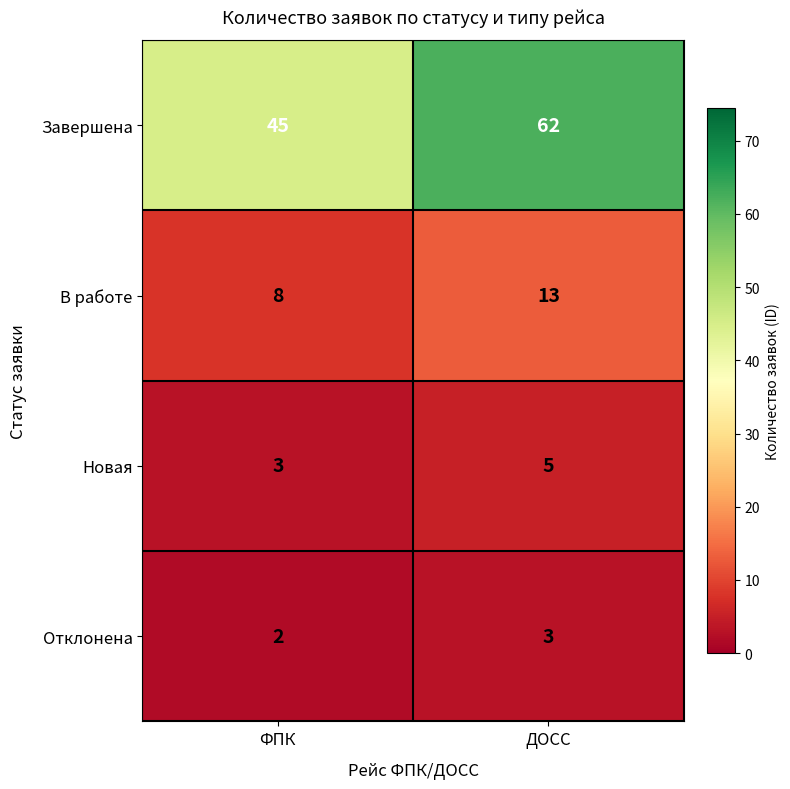

Where is В работе nearest to the value 10?

ФПК